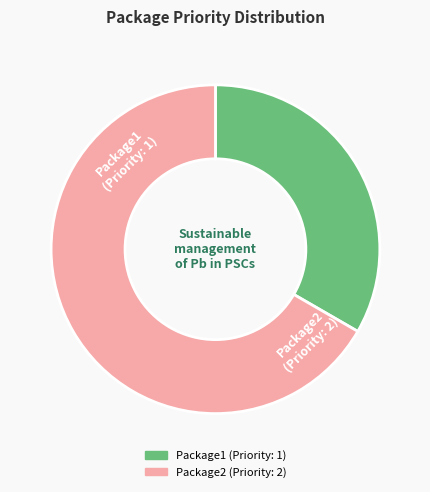

Approximately how many times larger is the value at Package2 compared to Package1?

2.0